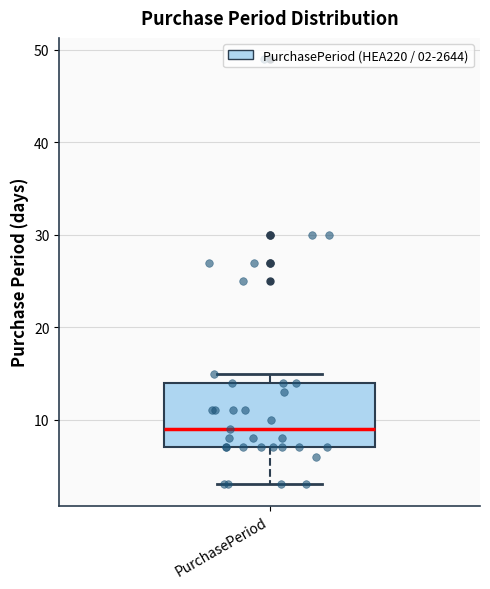

Read this box plot against the y-axis: the position of the median line, the range covered by the box, and the ends of both whiskers. The values are not printed on the chart, so give them approximately, as read against the axis.

median 9, box 7 to 14, whiskers 3 to 15